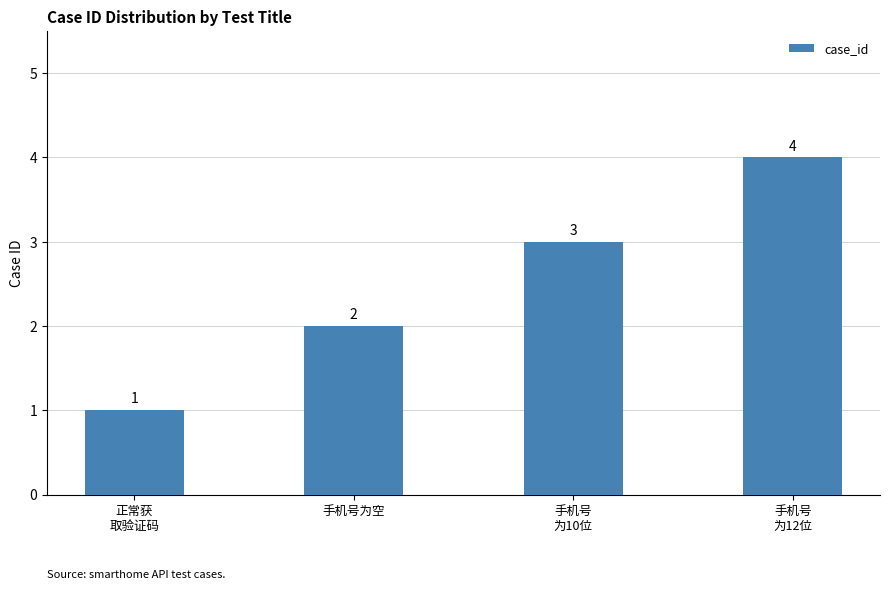

Reading right to left, list all the values displayed in this chart.

4	3	2	1